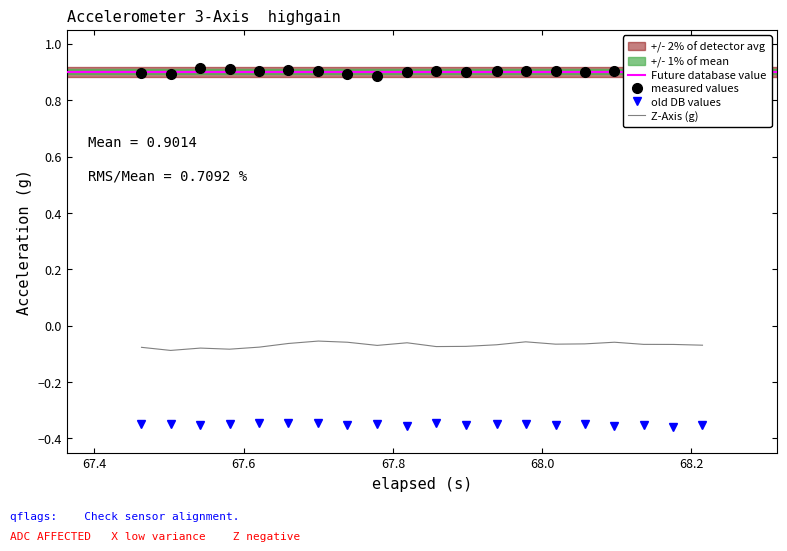

What is the minimum value for measured values?

0.9